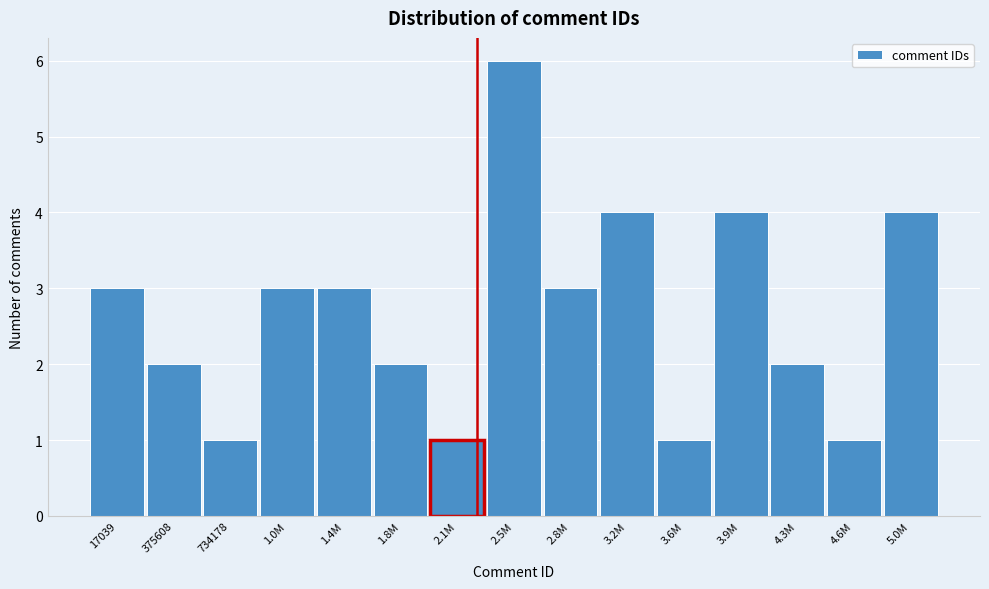

Reading left to right, transcribe all the data shown in this chart.

17039=3	375608=2	734178=1	1.0M=3	1.4M=3	1.8M=2	2.1M=1	2.5M=6	2.8M=3	3.2M=4	3.6M=1	3.9M=4	4.3M=2	4.6M=1	5.0M=4